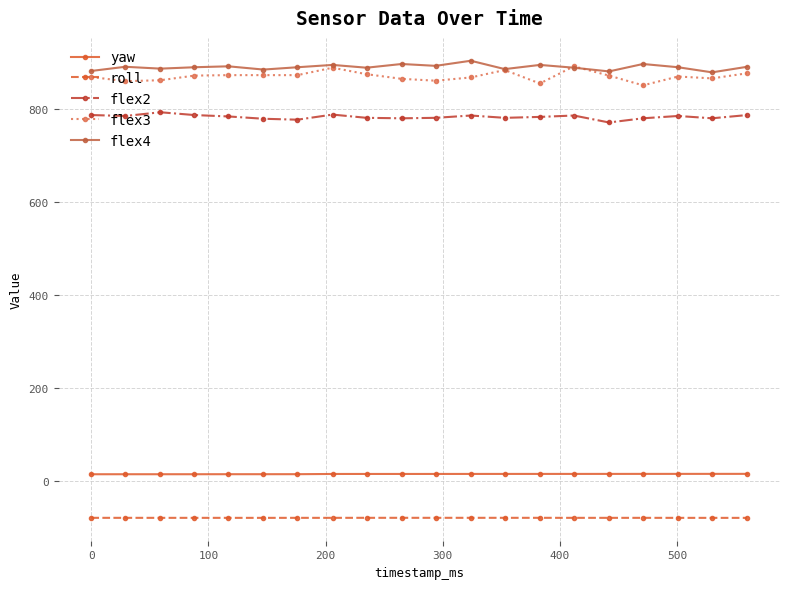

How many distinct data groups are displayed?

5